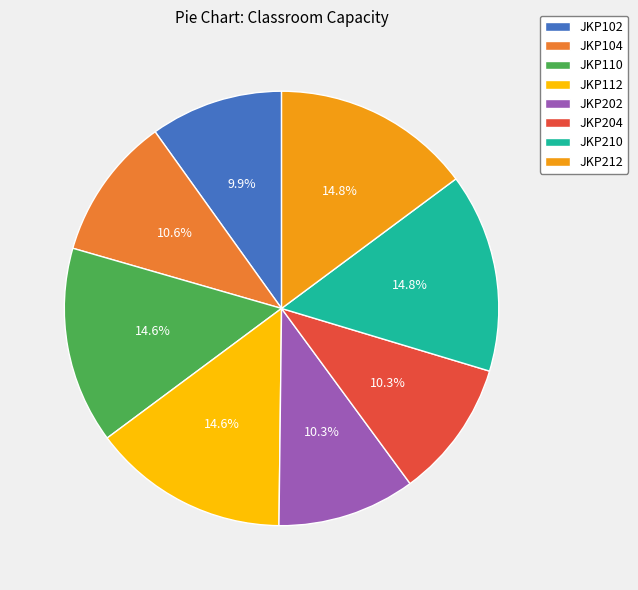

To the nearest percent, what percentage of the pie is JKP204?

10%